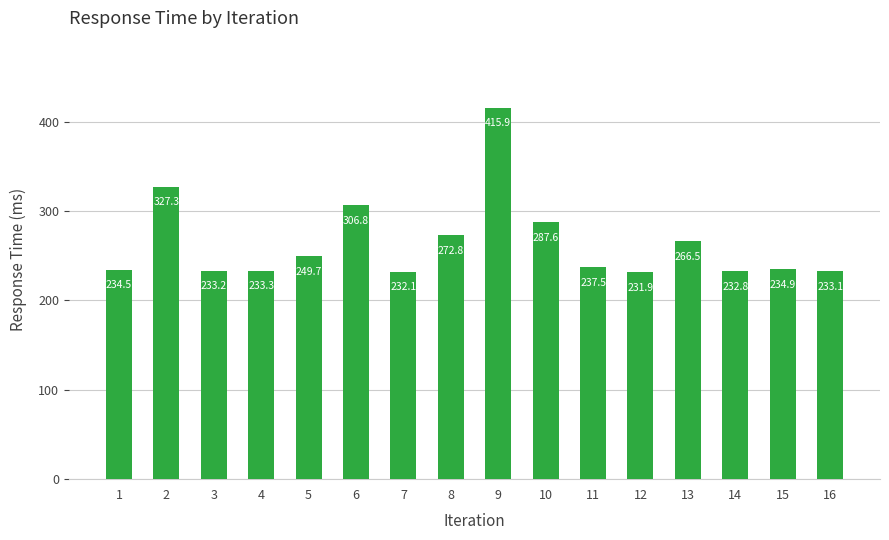

How many values exceed 237?

8